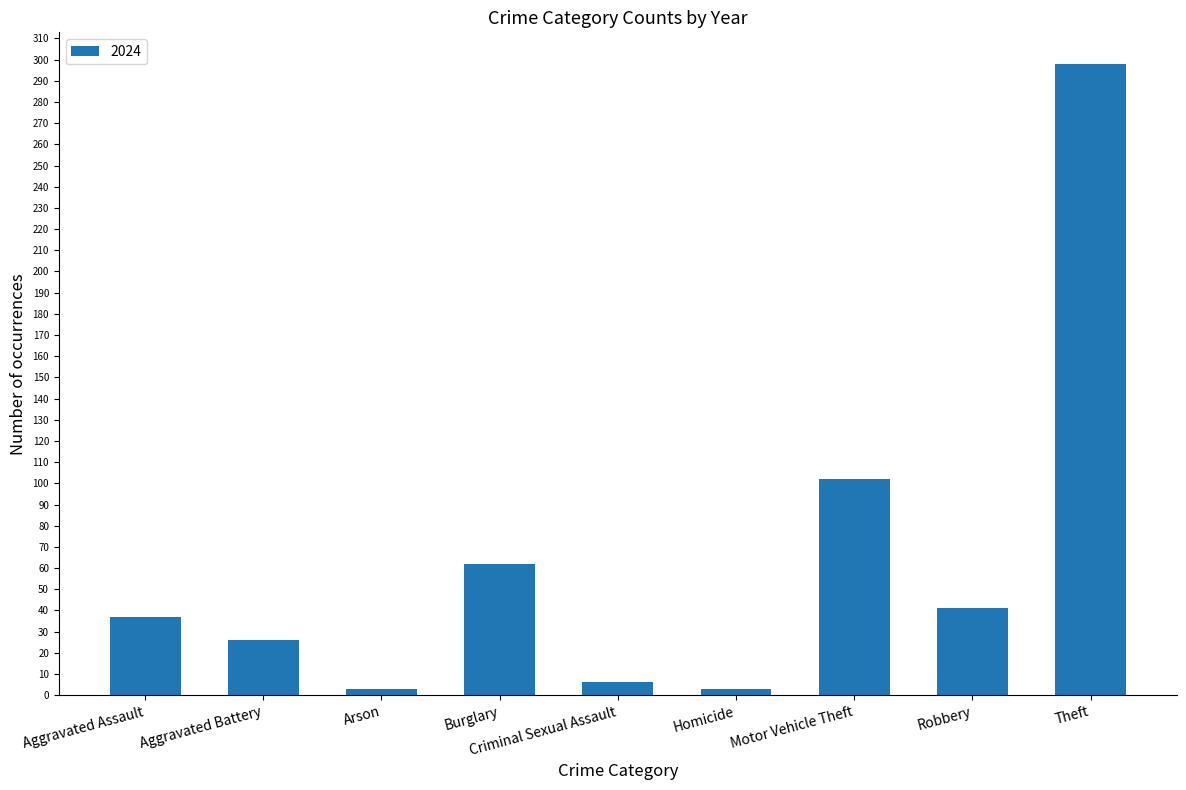

What is the maximum value shown in the chart?

298